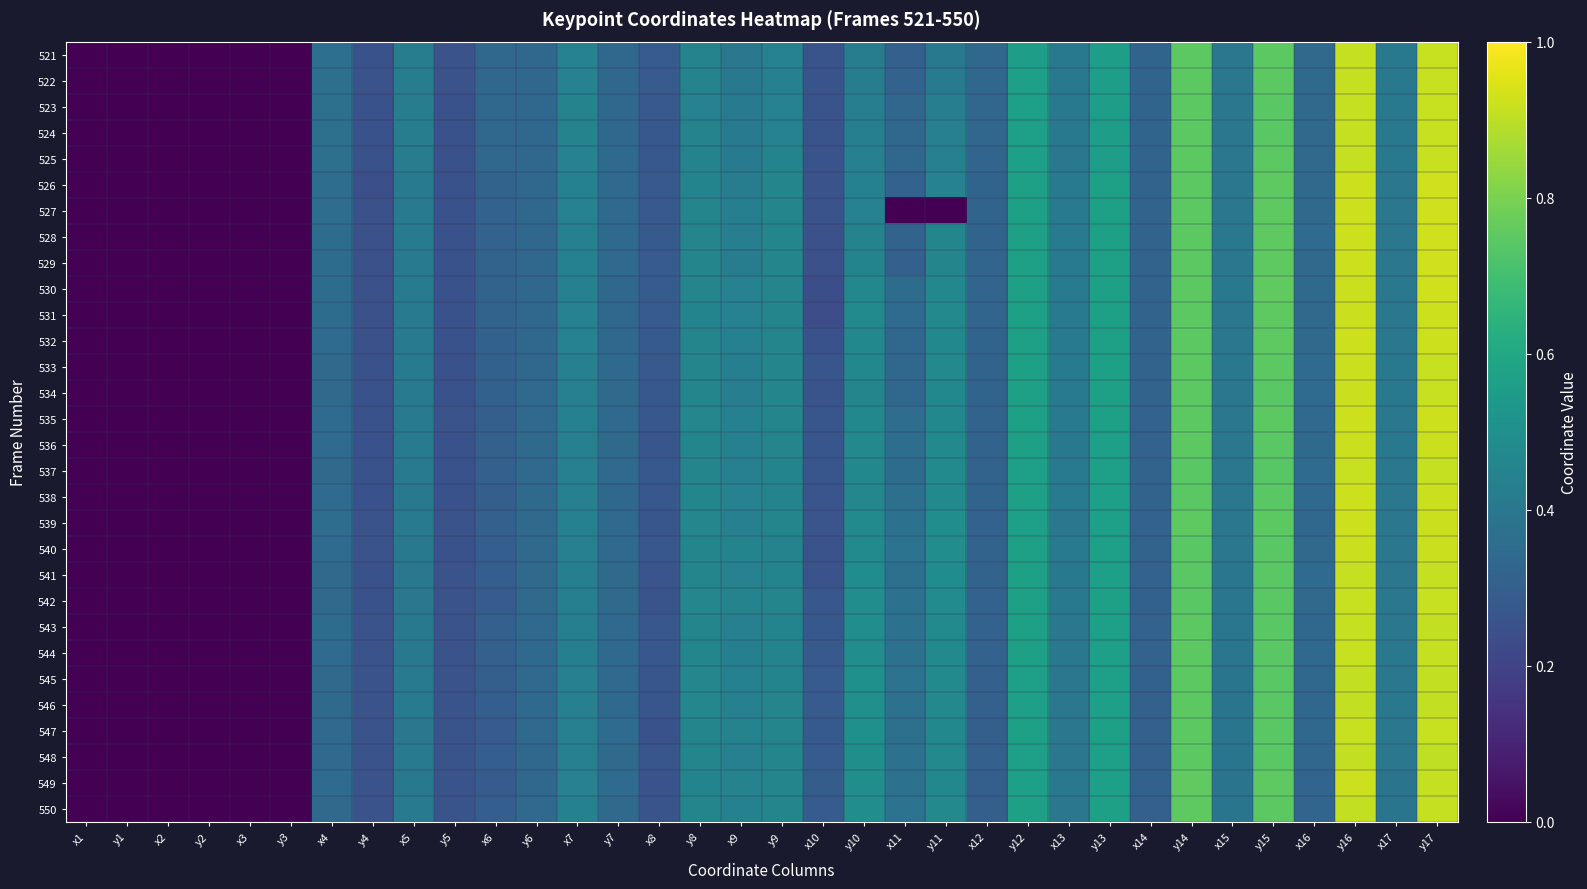

At y17, list the series in order from largest to smallest.

526, 529, 527, 528, 530, 531, 532, 535, 538, 539, 540, 536, 533, 534, 525, 542, 522, 523, 521, 524, 547, 541, 537, 549, 544, 550, 543, 545, 546, 548